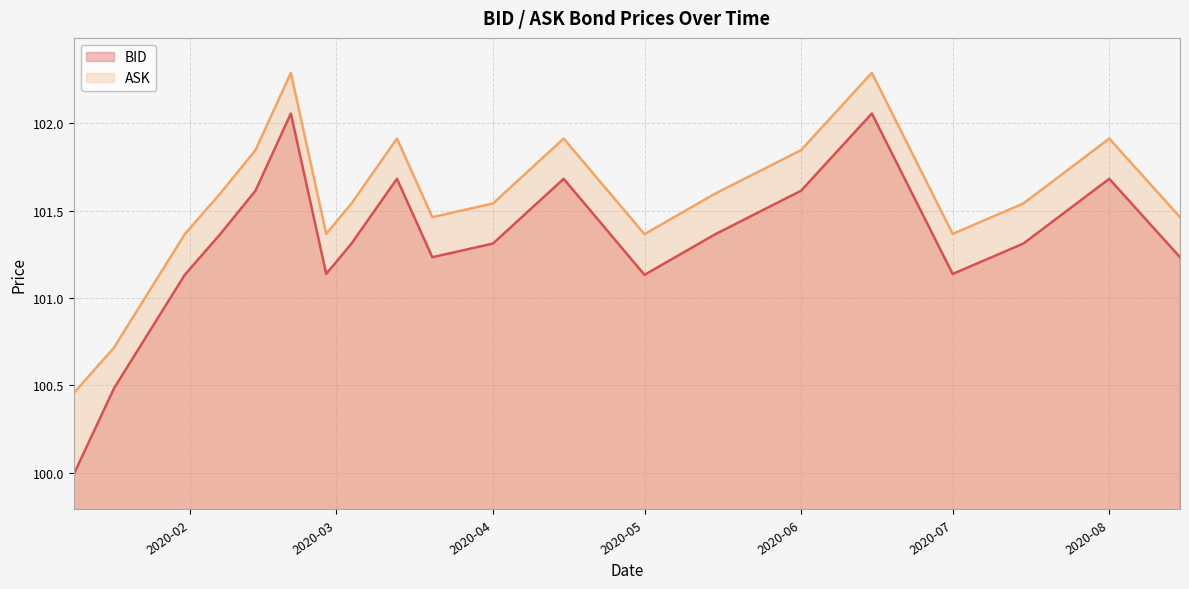

List the series in order of their overall mean, highest first.

ASK, BID